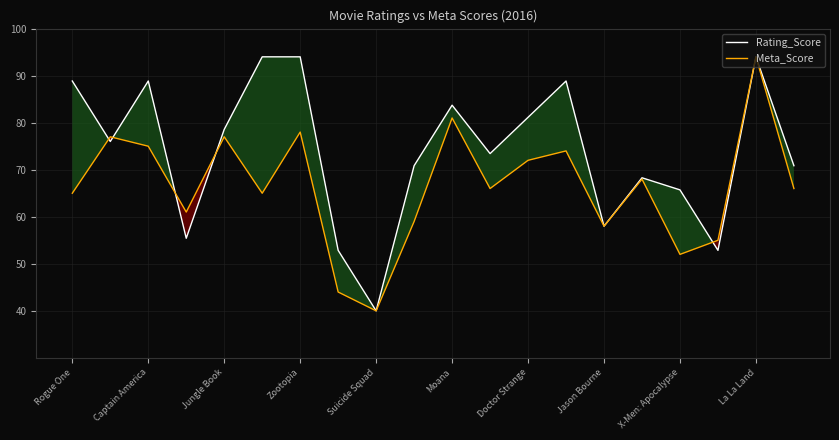

Which series has the largest total across all categories?

Rating_Score